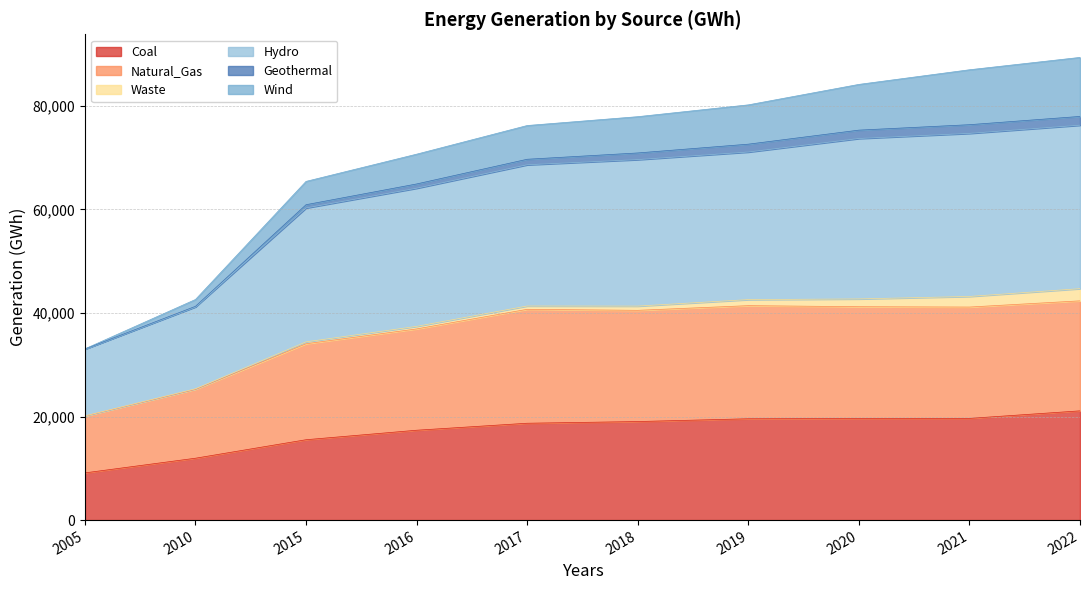

Is the value of Coal at 2020 greater than the value of Natural_Gas at 2017?

No